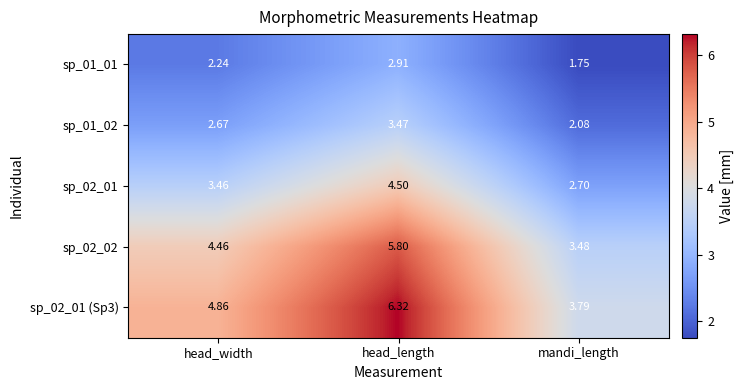

Which series has the widest spread of values?

sp_02_01 (Sp3)